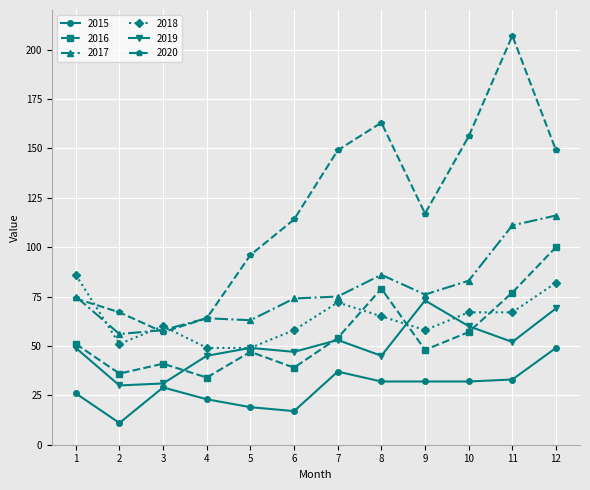

Where is the first local maximum for 2018?

3